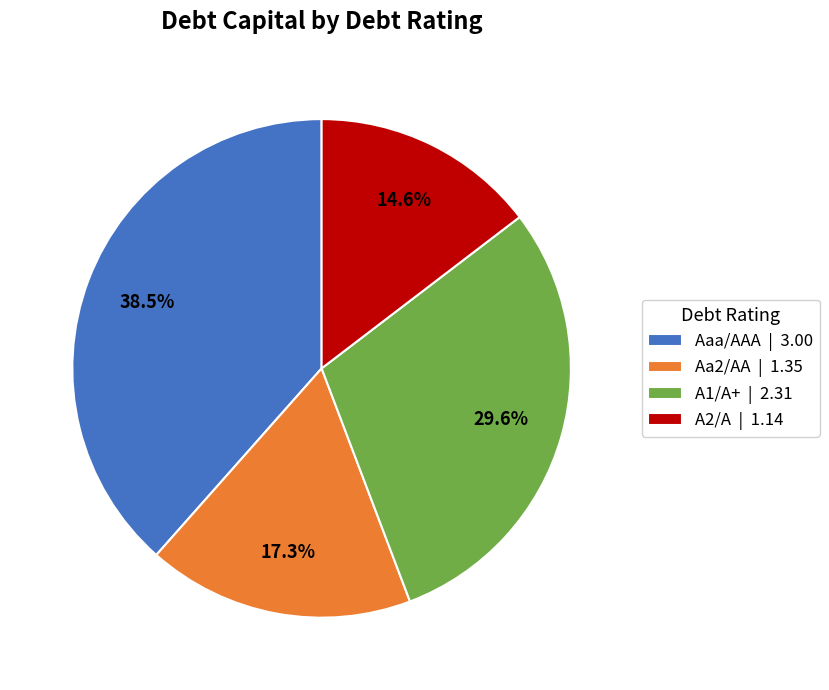

To the nearest percent, what portion does A1/A+ represent?

30%